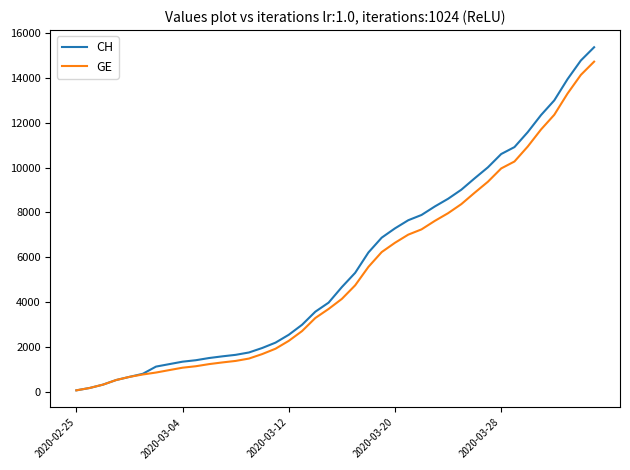

What is the maximum value shown in the chart?

15359